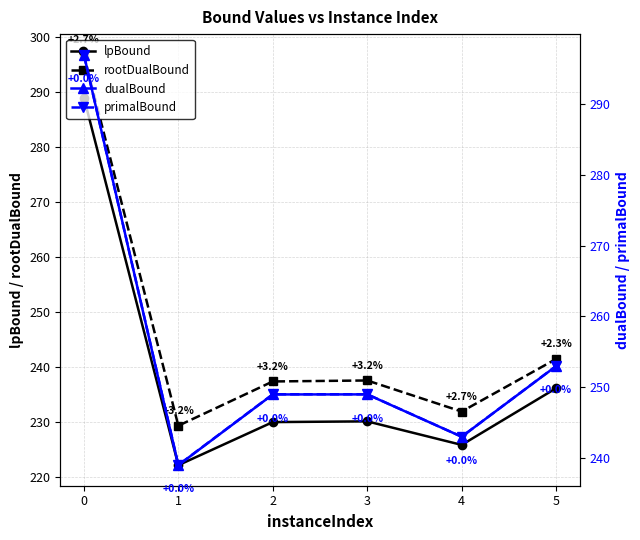

At how many categories does at least one series exceed 253?

1